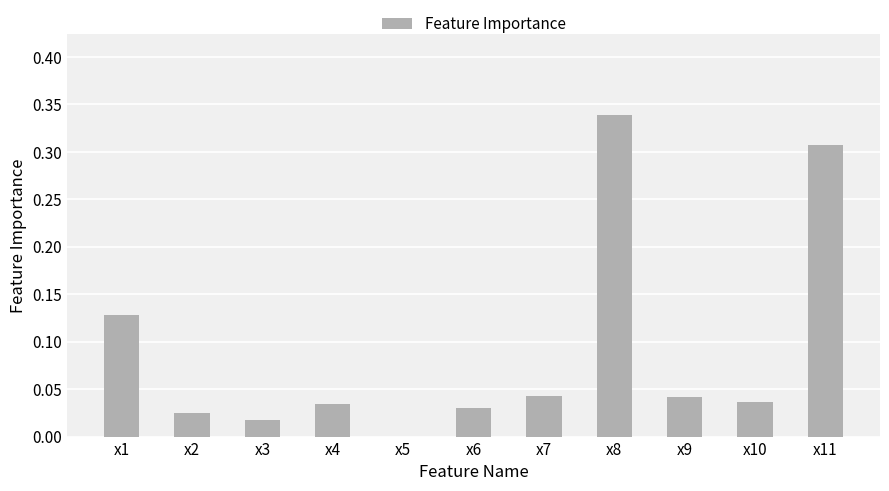

Is it true that the value at x9 is 0.0?

True